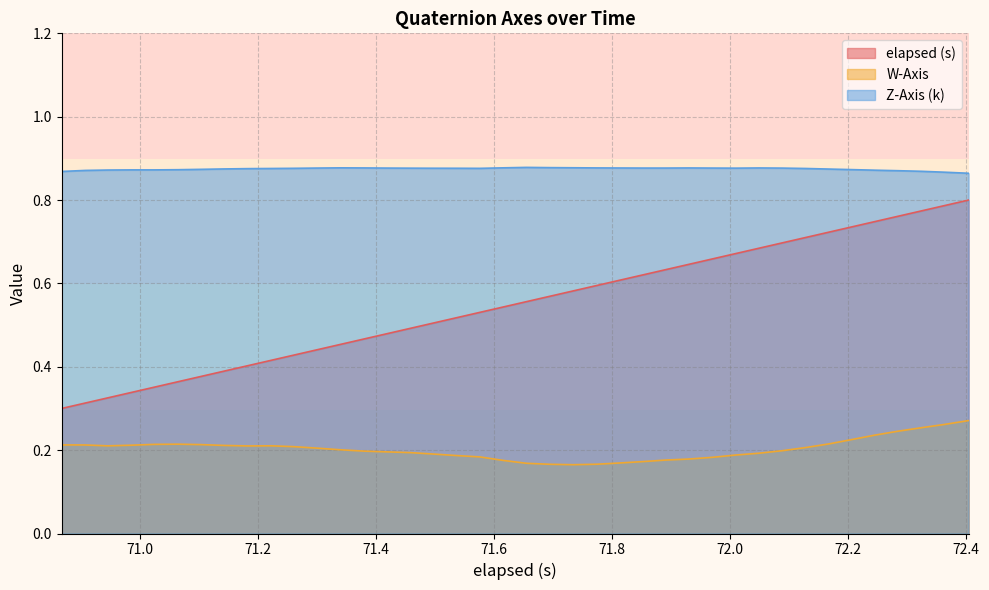

True or false: W-Axis and elapsed (s) intersect in this chart.

False